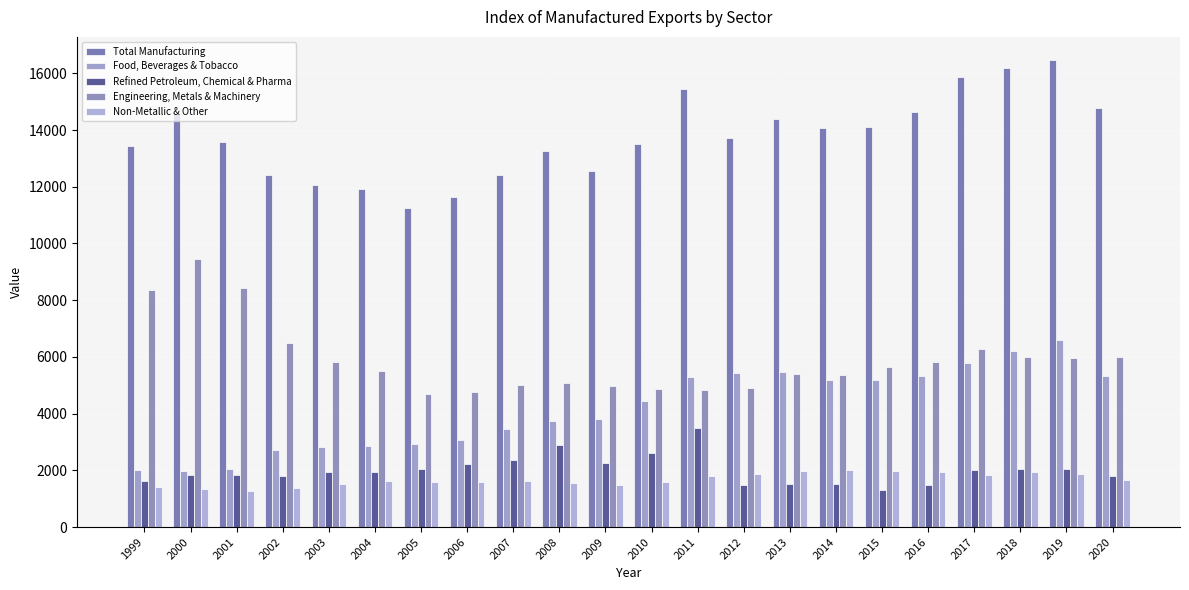

Reading left to right, list all the values displayed in this chart.

Total Manufacturing: 13428.4	14583.4	13587.6	12429.6	12054.8	11918.0	11246.5	11622.8	12422.3	13262.9	12568.4	13492.9	15446.5	13709.4	14388.3	14069.5	14101.5	14626.1	15877.5	16190.6	16462.1	14787.1
Food, Beverages & Tobacco: 2012.6	1960.8	2061.6	2714.0	2812.1	2850.1	2935.7	3054.3	3448.1	3735.4	3823.8	4433.2	5294.8	5435.1	5472.8	5177.1	5180.4	5341.3	5777.5	6210.8	6581.5	5312.8
Refined Petroleum, Chemical & Pharma: 1610.8	1839.4	1827.1	1818.0	1928.0	1930.1	2040.4	2214.5	2371.5	2891.7	2275.8	2614.2	3501.2	1480.7	1533.9	1507.7	1313.4	1498.7	2006.3	2048.3	2044.4	1808.1
Engineering, Metals & Machinery: 8376.3	9439.3	8433.7	6507.0	5807.1	5516.1	4693.7	4749.0	4995.3	5084.9	4972.0	4862.3	4832.6	4916.4	5394.9	5373.3	5630.0	5829.8	6272.8	5995.8	5966.1	5993.5
Non-Metallic & Other: 1428.6	1343.8	1265.2	1390.7	1507.7	1621.8	1576.7	1605.0	1607.5	1550.9	1496.8	1583.2	1817.8	1877.2	1986.7	2011.5	1977.7	1956.3	1820.9	1935.7	1870.1	1672.8